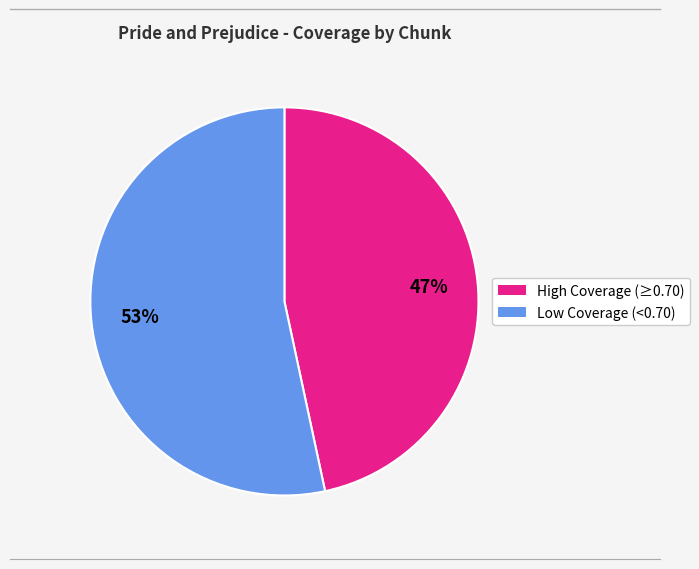

Does any single category account for the majority?

Yes